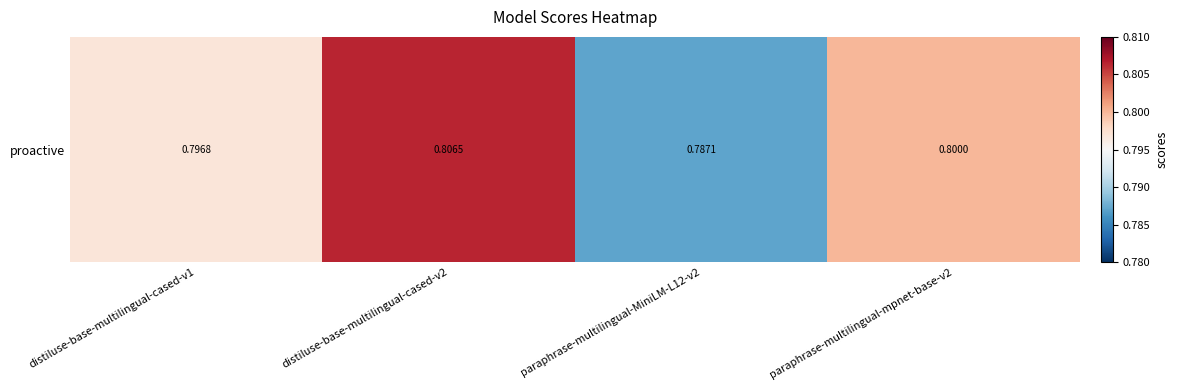

List the labels in order of value, smallest first.

paraphrase-multilingual-MiniLM-L12-v2, distiluse-base-multilingual-cased-v1, paraphrase-multilingual-mpnet-base-v2, distiluse-base-multilingual-cased-v2